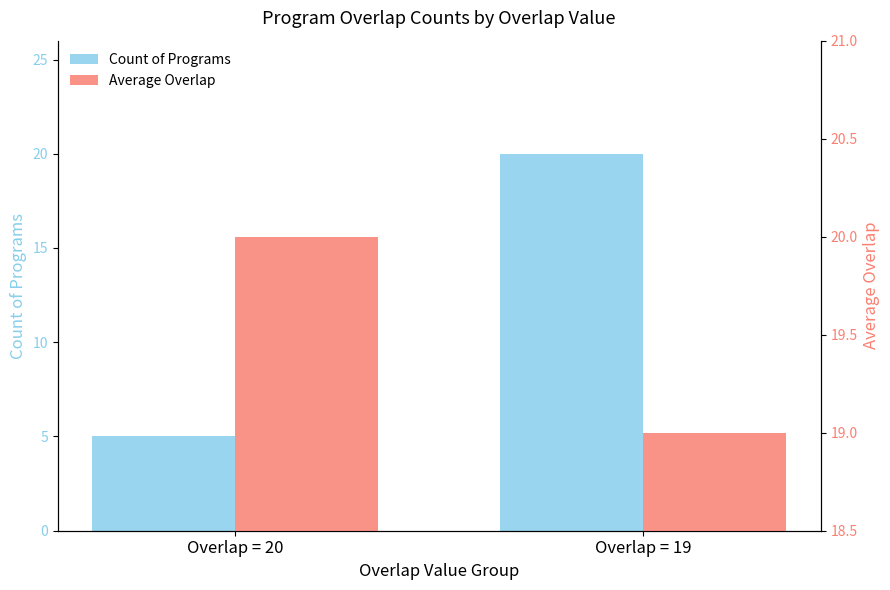

How many bars are there in each group?

2